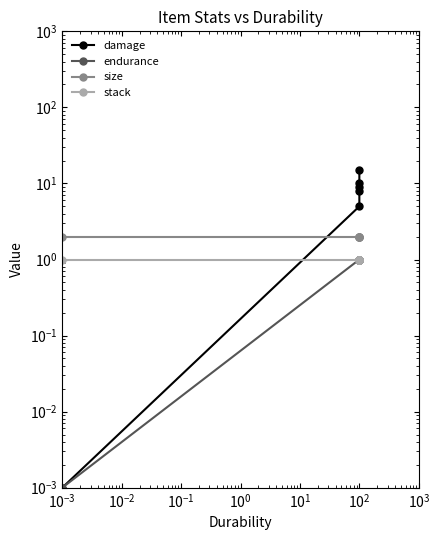

Is the value of endurance at $\mathdefault{10^{-4}}$ greater than the value of damage at $\mathdefault{10^{-4}}$?

No